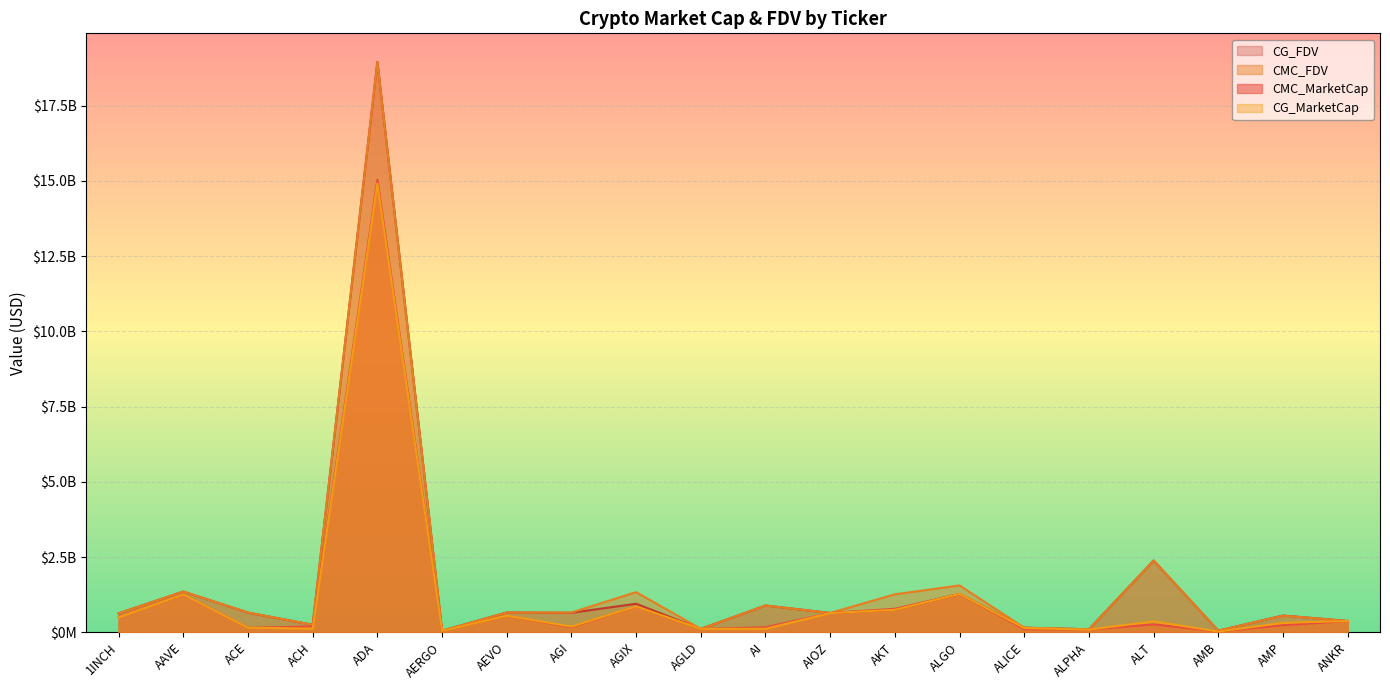

What is the smallest value displayed?

22645935.0